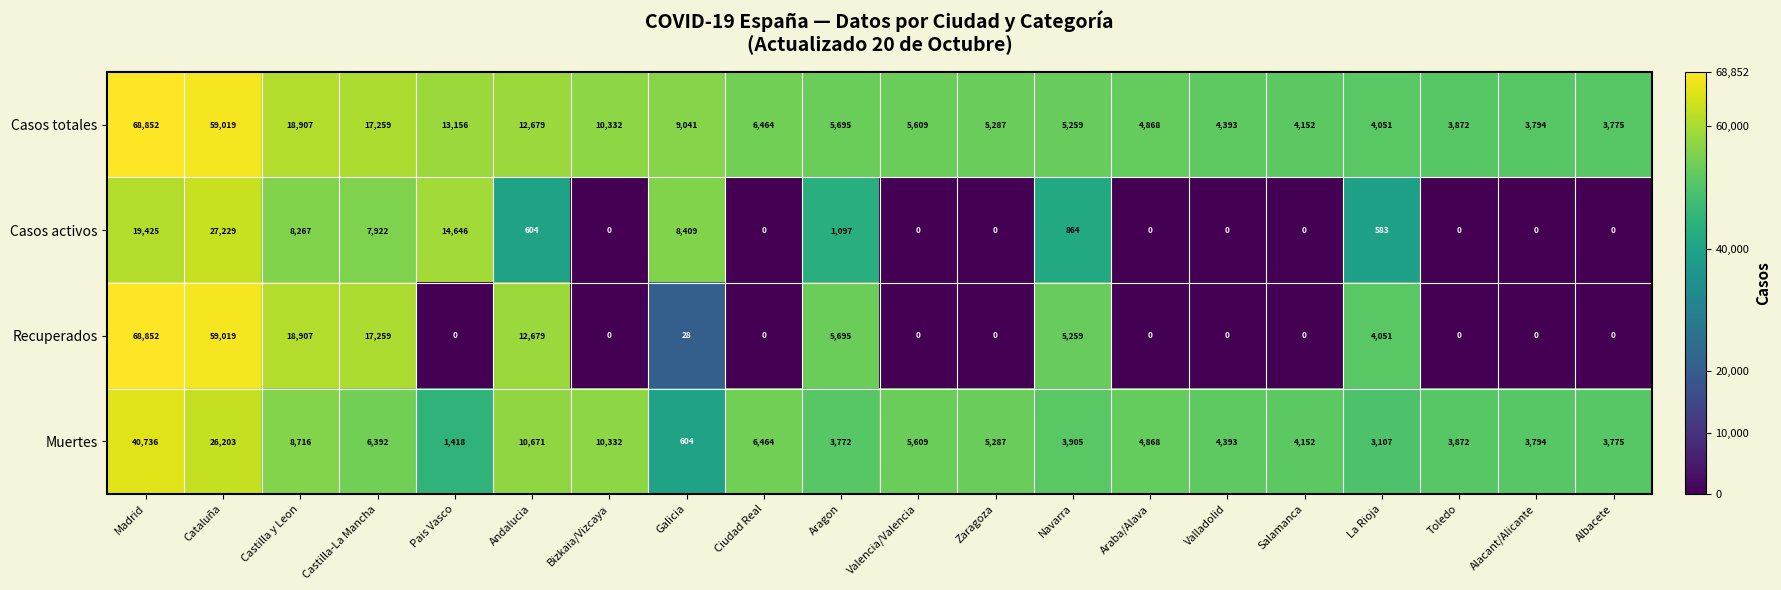

What is the maximum value shown in the chart?

68852